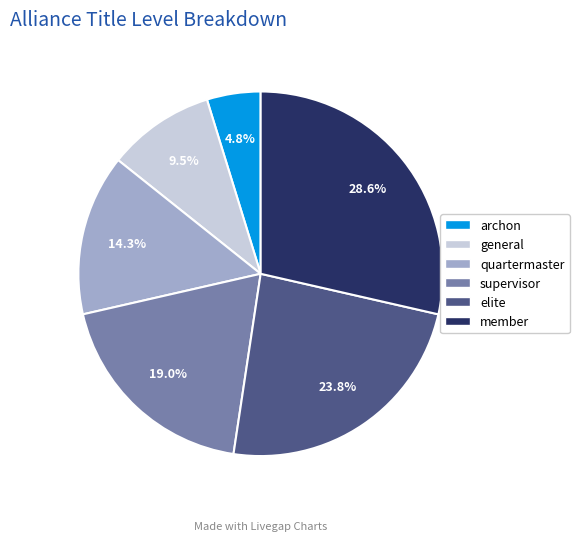

Rank the categories by value from lowest to highest.

archon, general, quartermaster, supervisor, elite, member